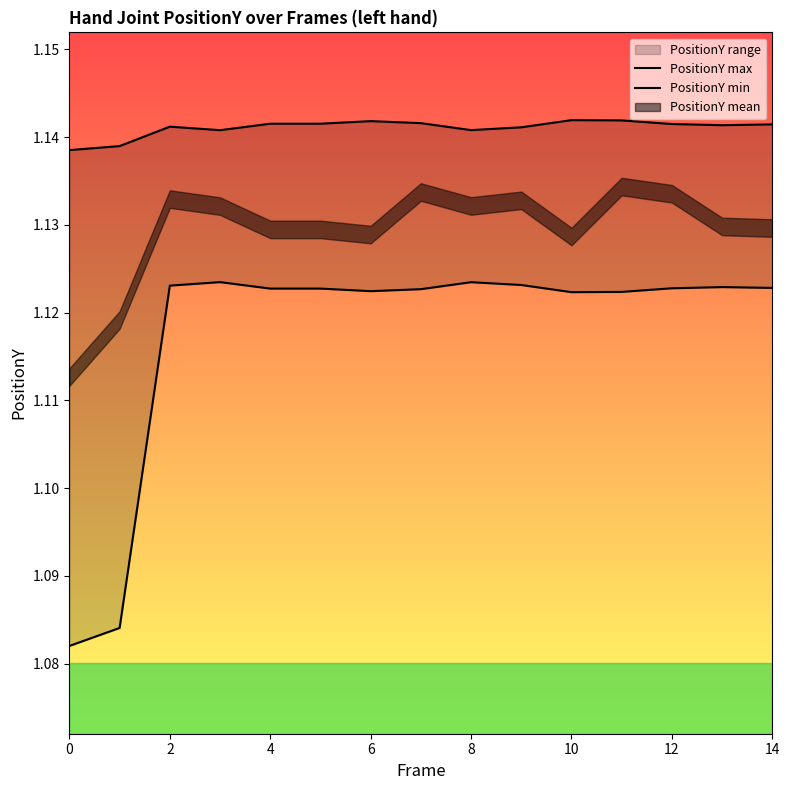

Is it true that PositionY min equals 1.1 at 8?

True